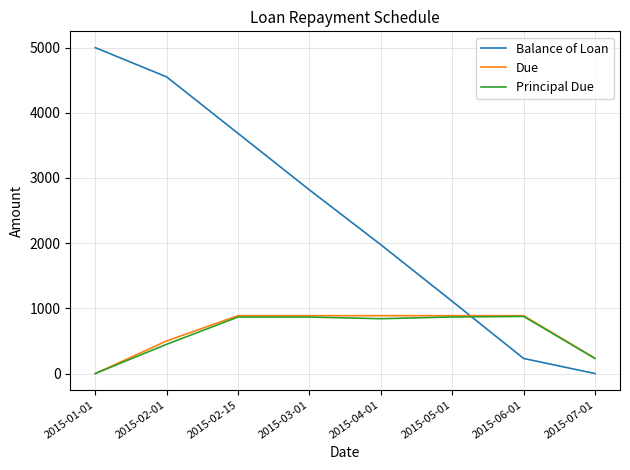

Rank the categories by Balance of Loan value from lowest to highest.

2015-07-01, 2015-06-01, 2015-05-01, 2015-04-01, 2015-03-01, 2015-02-15, 2015-02-01, 2015-01-01